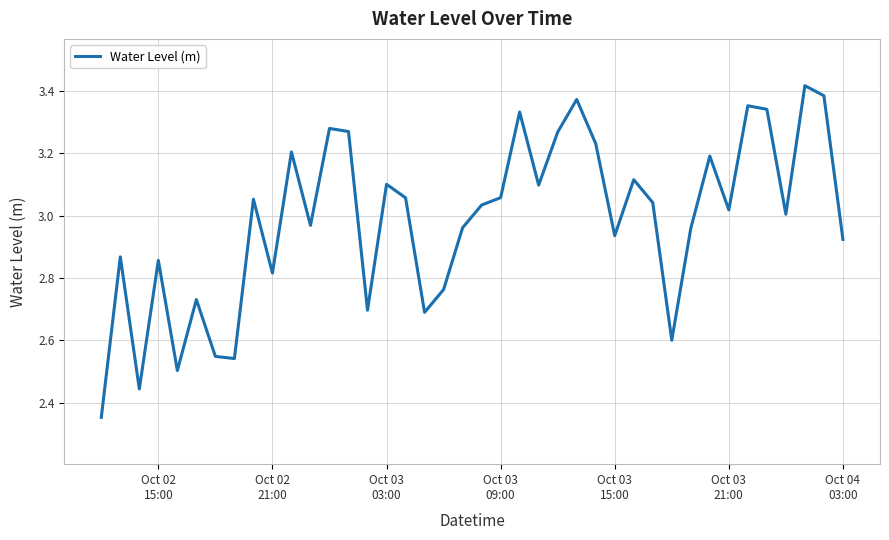

What is the difference between the maximum and minimum values?

1.1